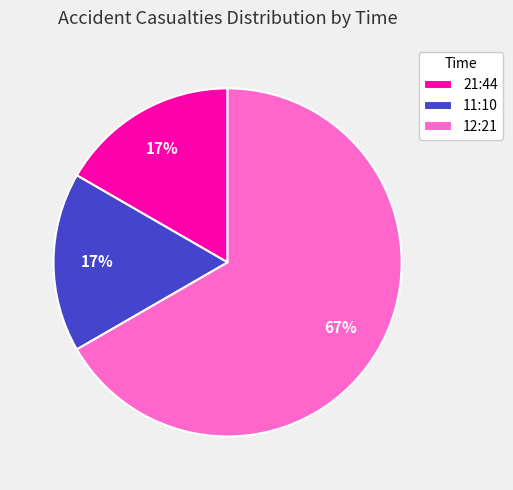

Which has a higher value, 21:44 or 12:21?

12:21